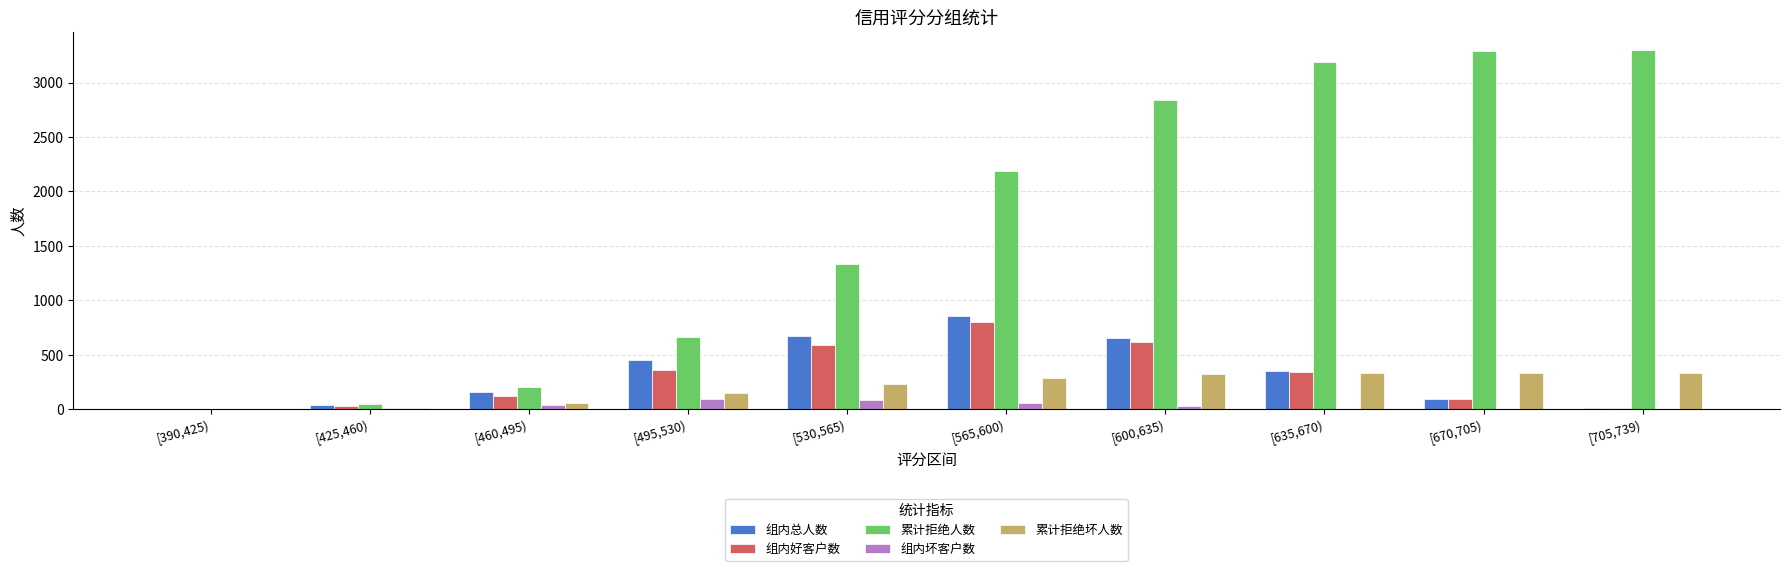

How many series are shown in this chart?

5